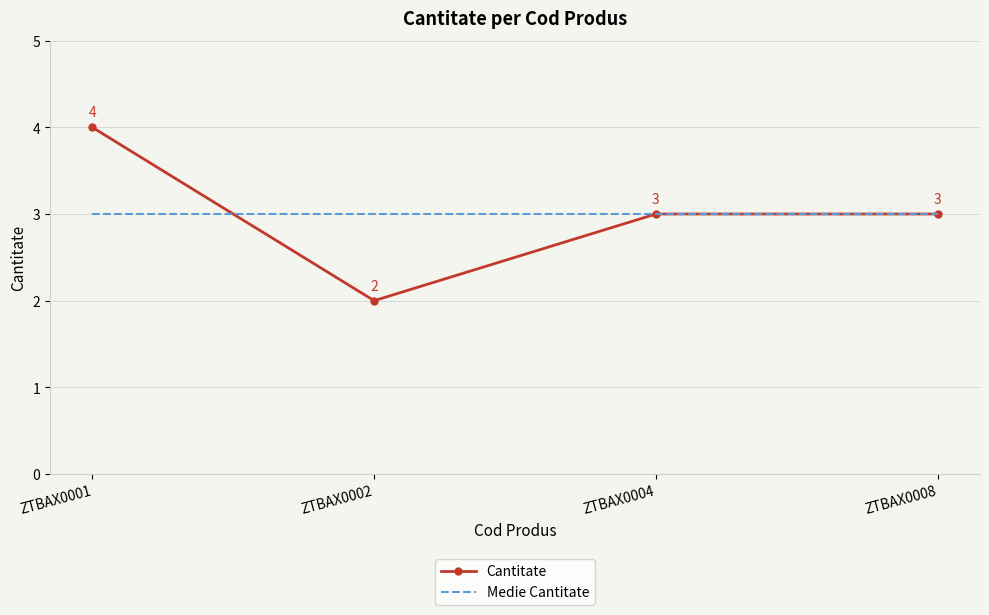

In Cantitate, how many points are lower than both neighbors (excluding endpoints)?

1